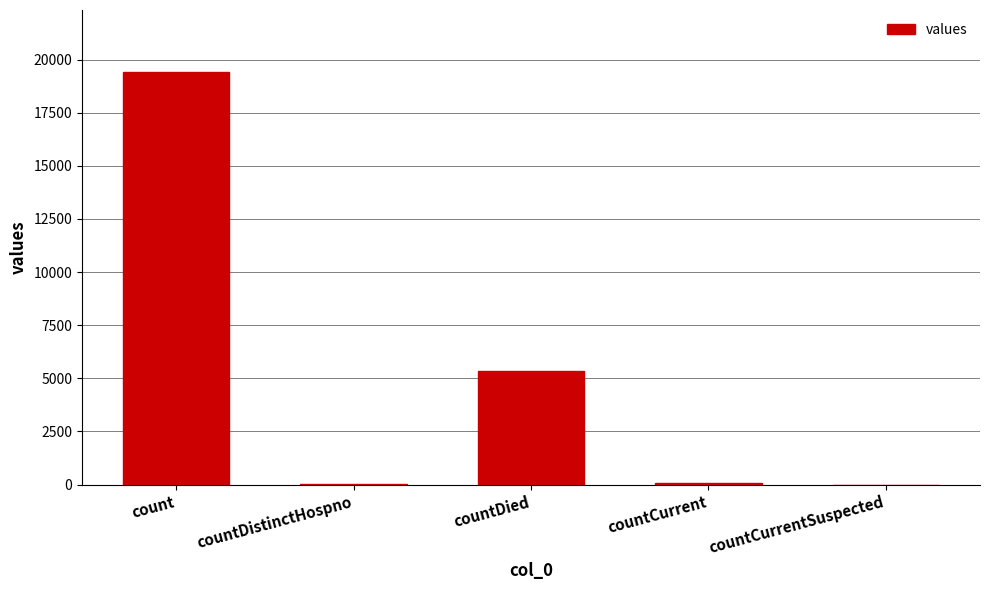

Where is the data nearest to the value 9710?

countDied